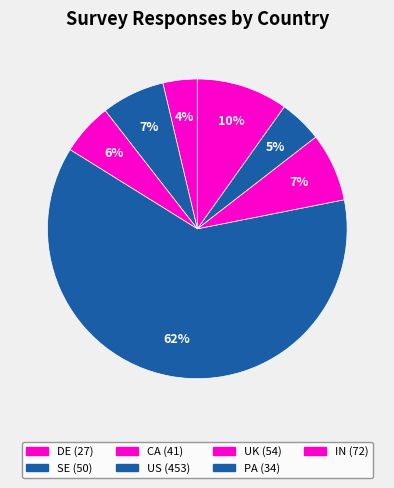

How many segments does this pie chart have?

7